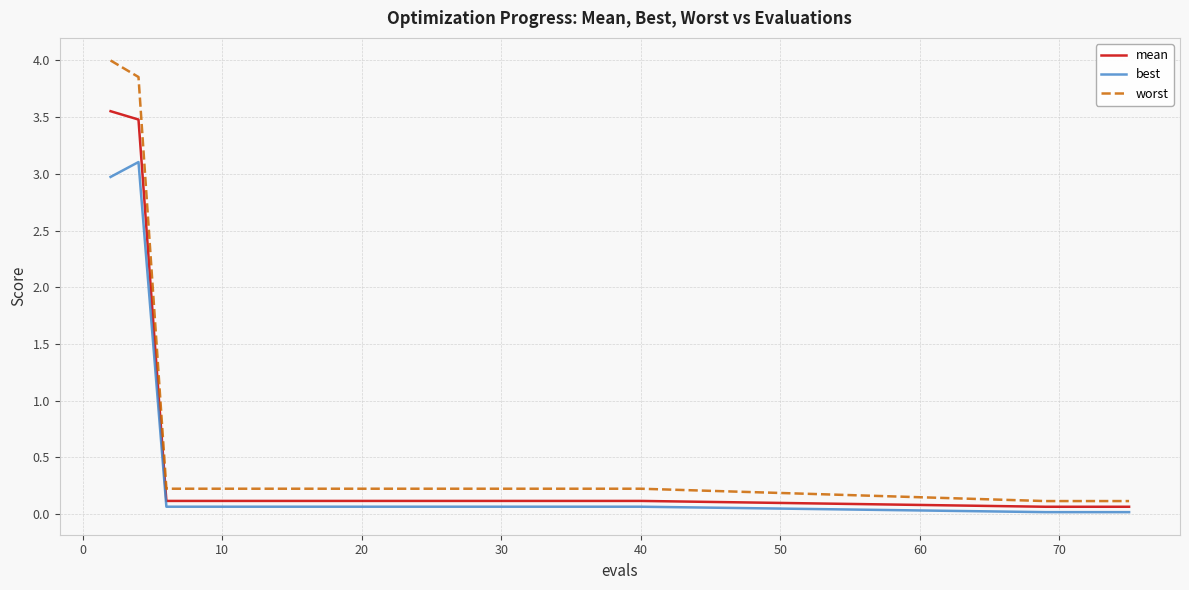

True or false: mean and worst intersect in this chart.

False